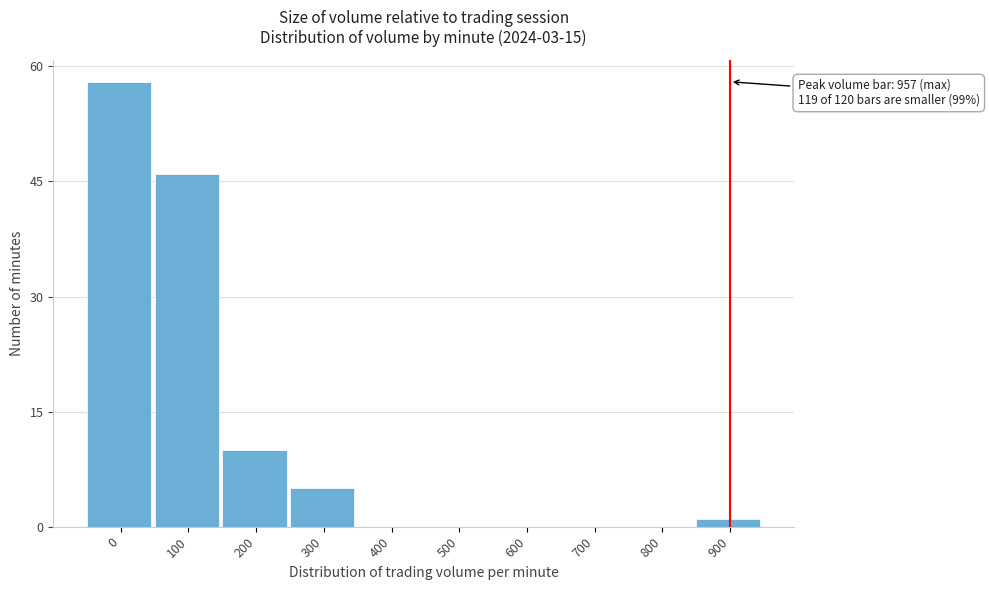

Reading left to right, transcribe all the data shown in this chart.

0=58	100=46	200=10	300=5	400=0	500=0	600=0	700=0	800=0	900=1